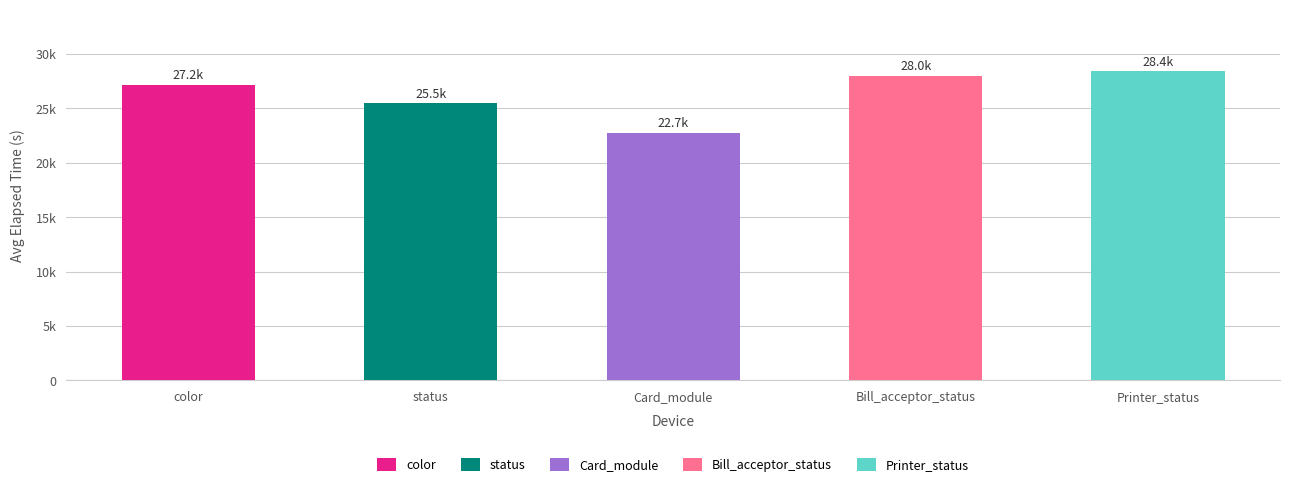

What is the difference between the maximum and second lowest values?

2950